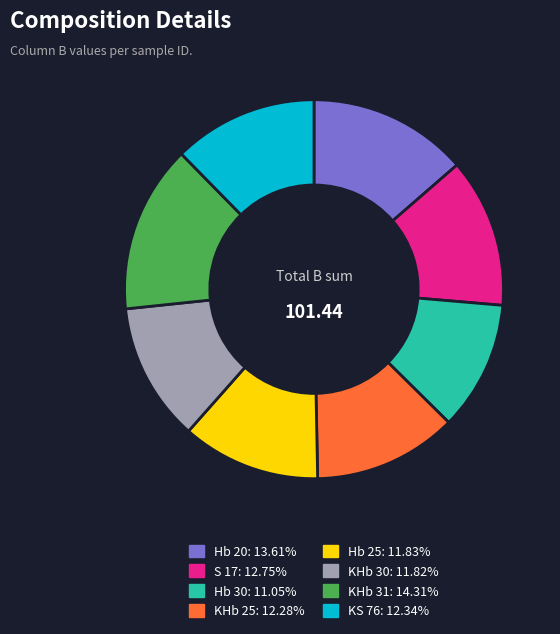

Approximately how many times larger is the value at S 17 compared to KHb 30?

1.1